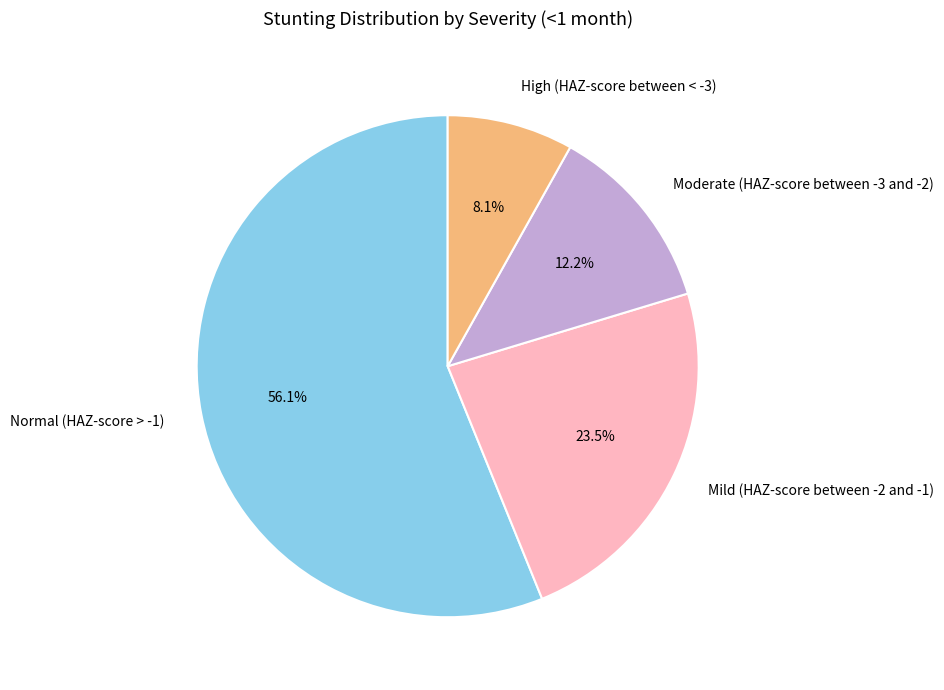

Count the number of slices in the pie.

4